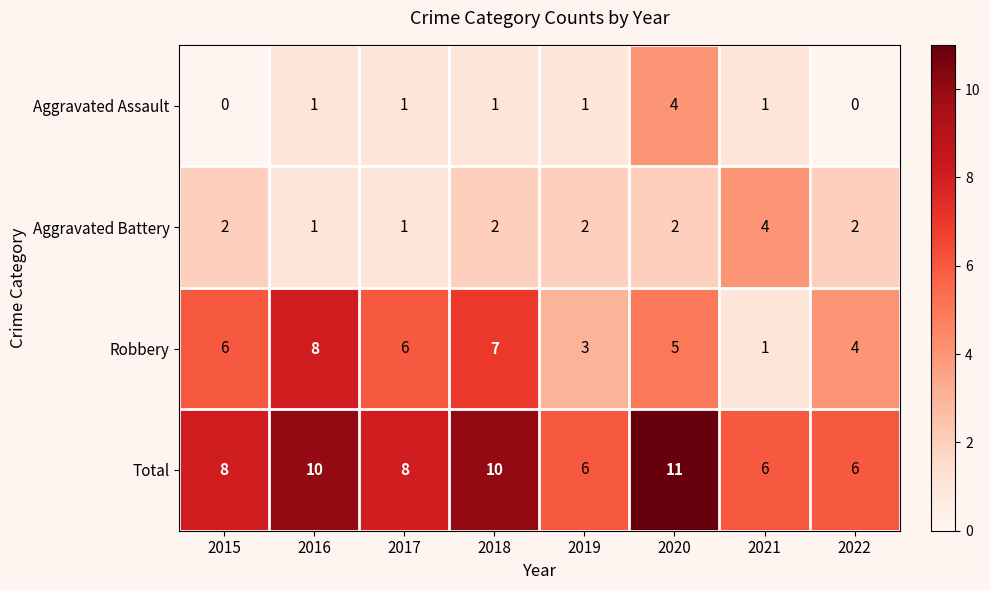

What is the spread (max minus min) of values at 2020?

9